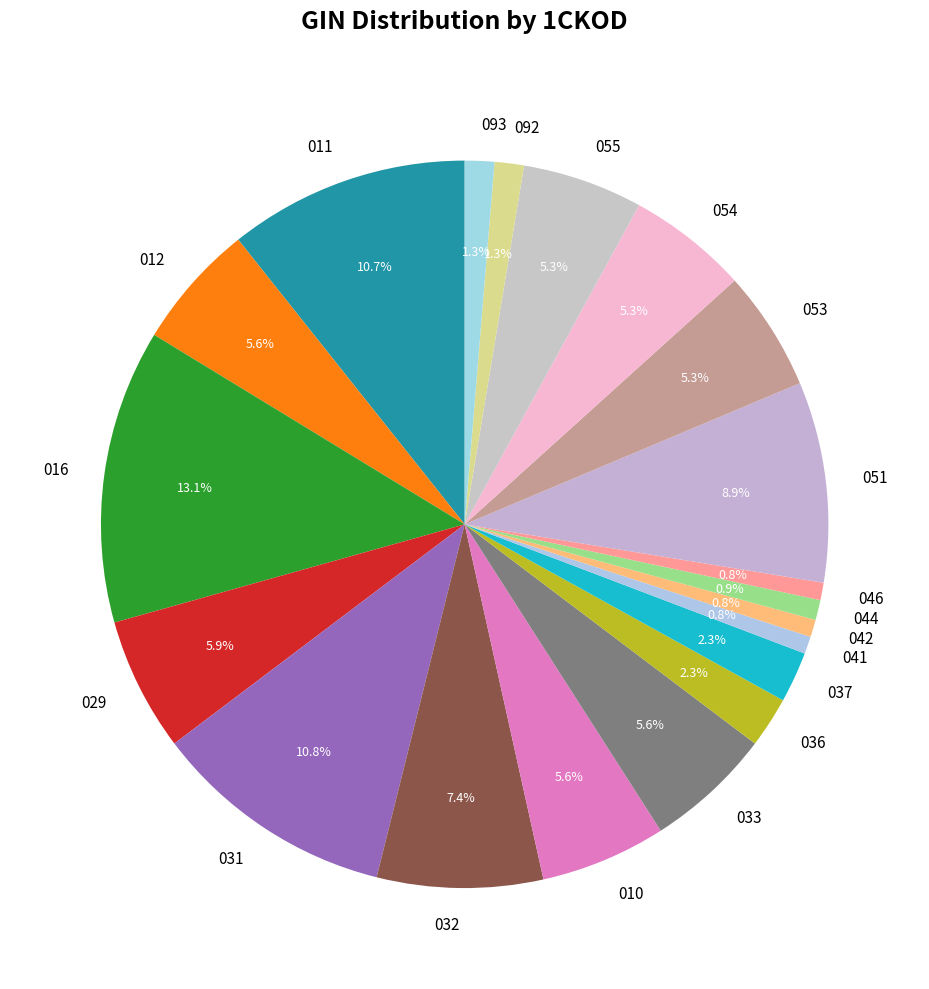

Which slice is the largest?

016